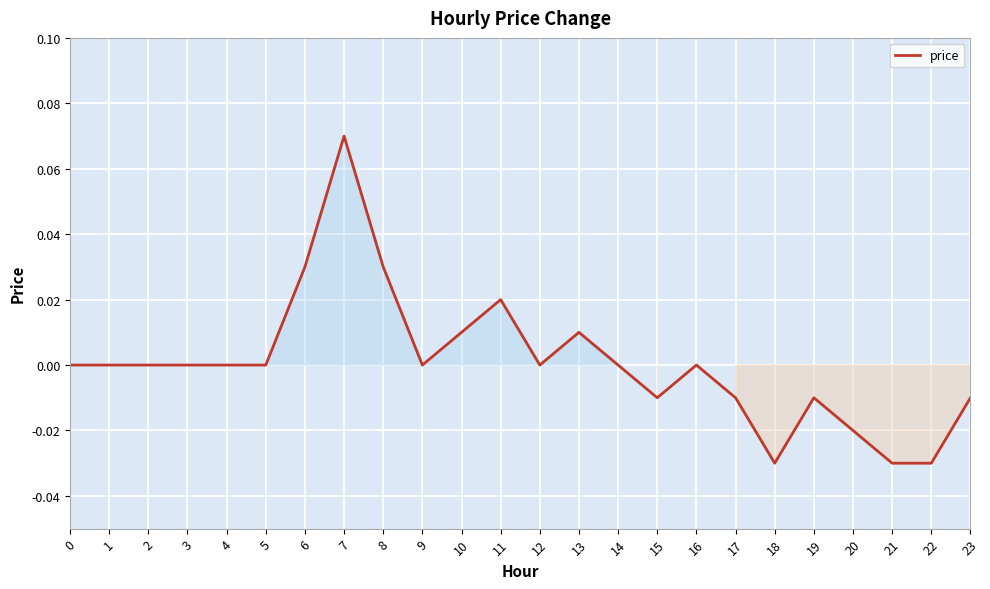

Which category has the highest value across all series?

7